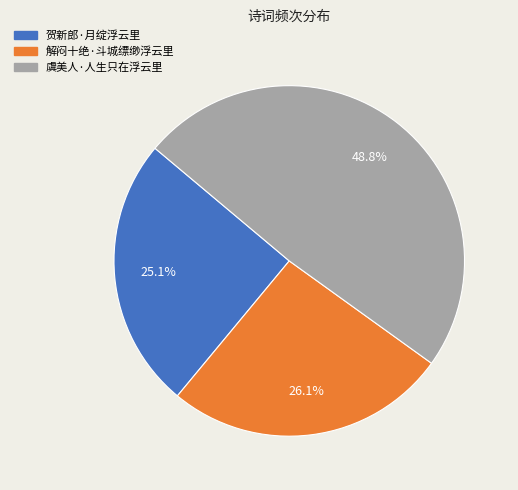

How many slices are in this pie chart?

3